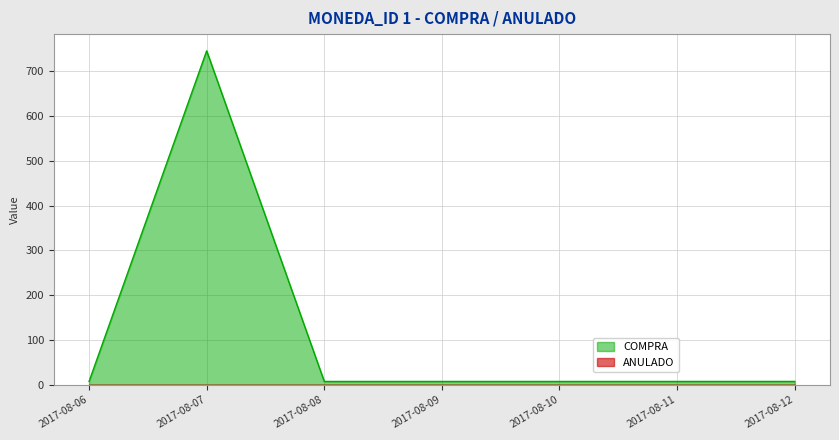

At which category does the data reach its first local valley?

2017-08-08